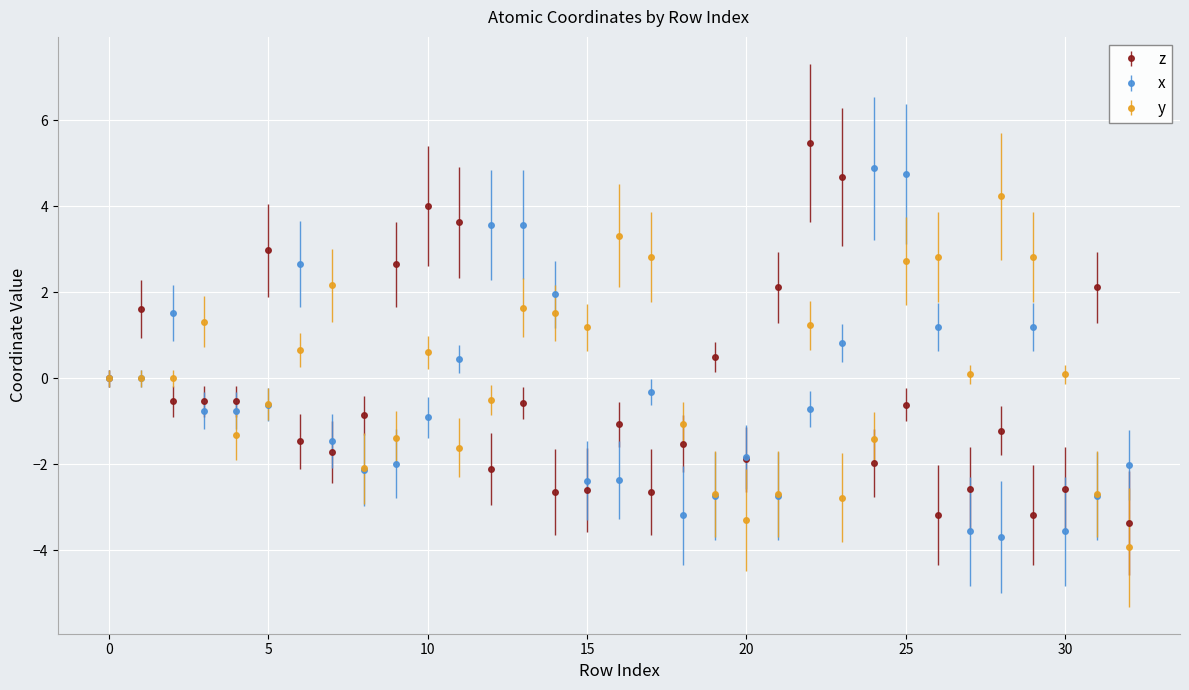

List the series in order of their peak value, lowest first.

y, x, z